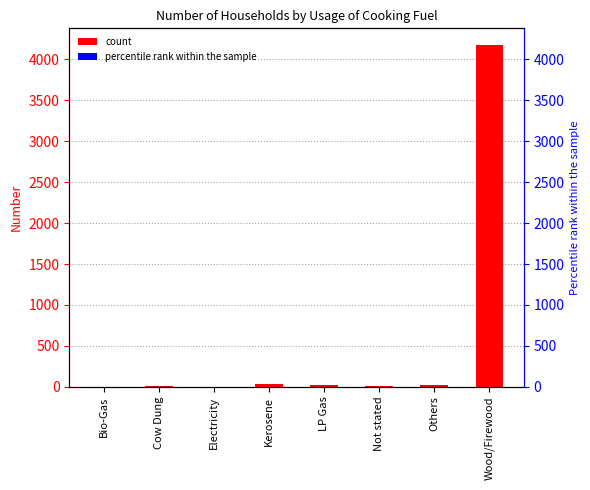

The chart shows a value of 0 at Electricity. True or false?

True